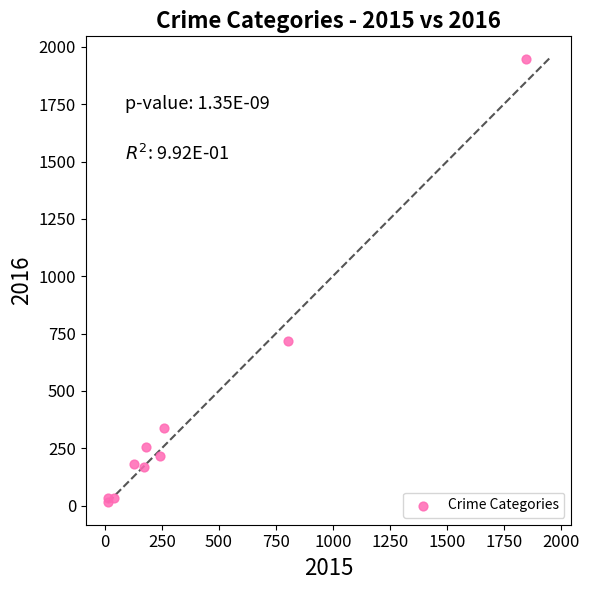

What Y value in the scatter plot is closest to 982?

719